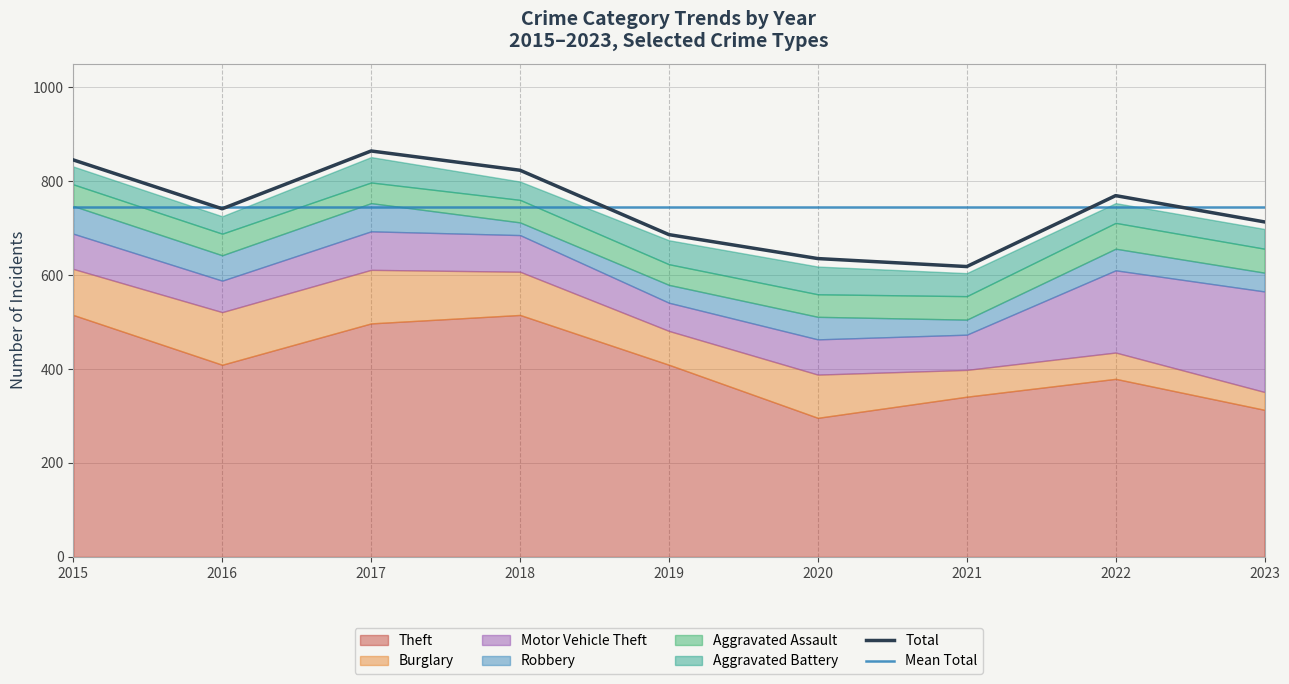

Reading left to right, what are all the values shown in this chart?

Theft: 515	409	497	515	409	296	341	379	313
Burglary: 98	112	114	92	72	92	57	56	38
Motor Vehicle Theft: 75	67	82	78	60	75	75	175	214
Robbery: 59	54	60	27	38	48	32	46	40
Aggravated Assault: 46	46	44	48	44	48	50	55	51
Aggravated Battery: 38	37	54	39	51	59	49	42	42